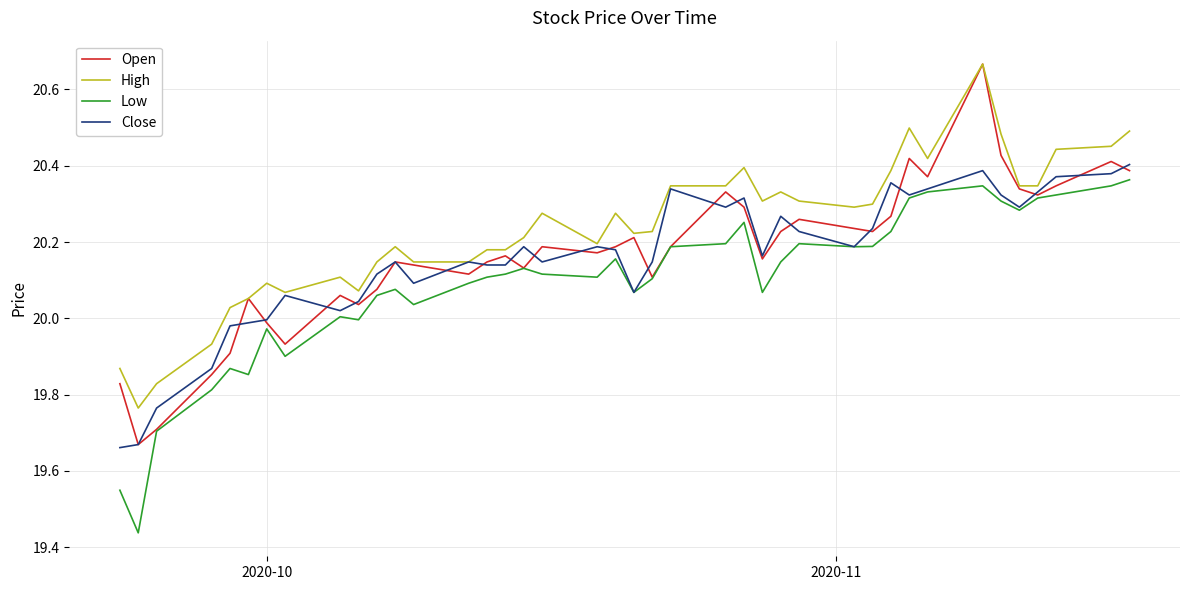

Which series has the widest spread of values?

Open